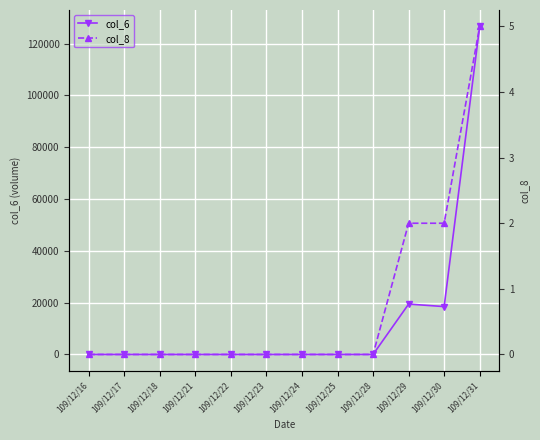

True or false: col_6 has a value of 18480 at 109/12/30.

True